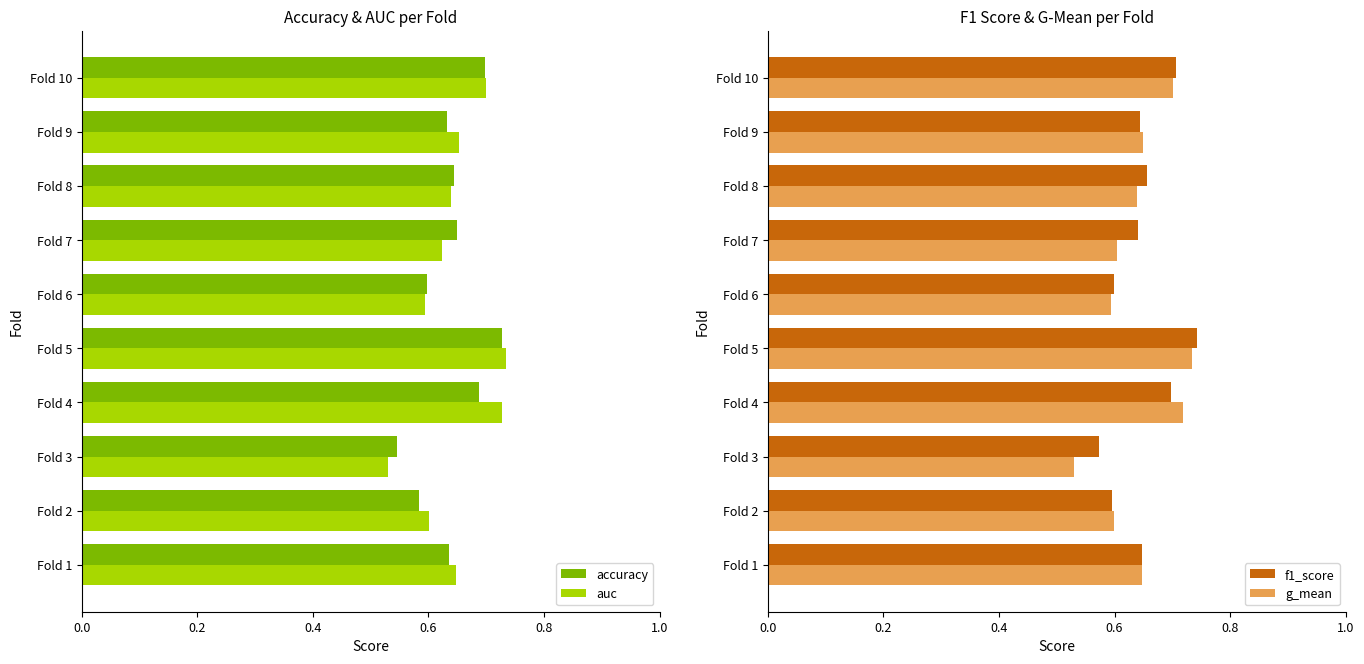

The value of g_mean at Fold 6 is 0.6. True or false?

True